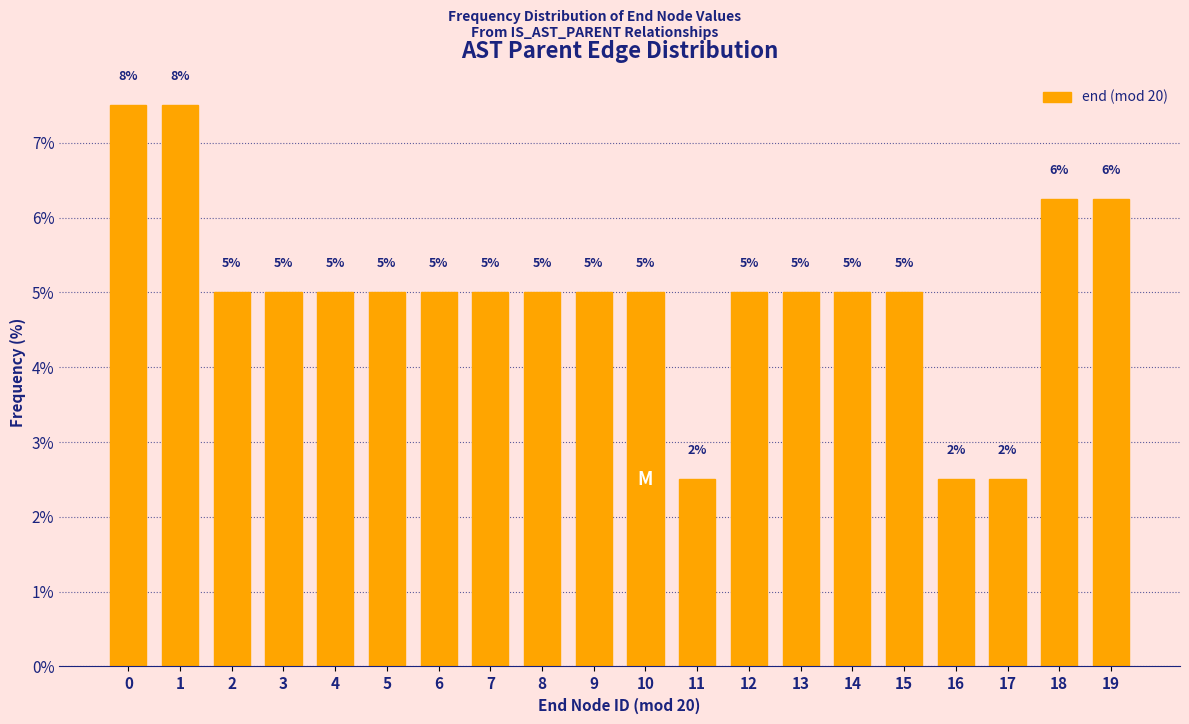

What is the average value?

5.0